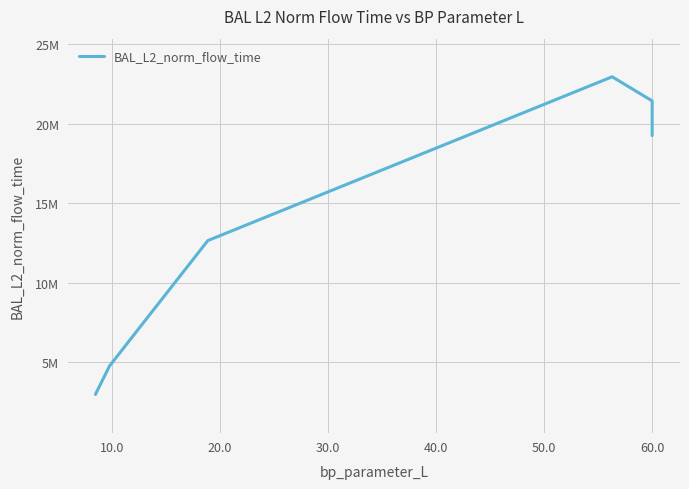

What is the sum of all values?

111487350.0